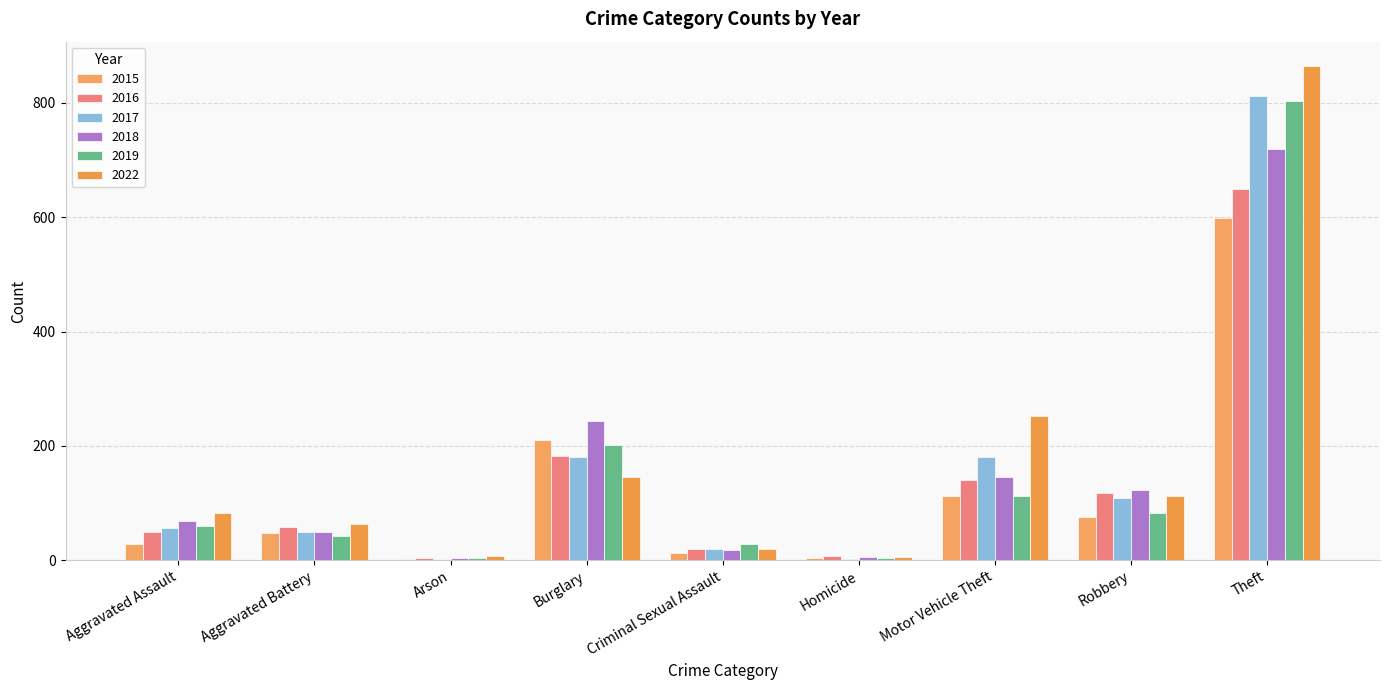

Are the bars grouped side by side (vs. stacked)?

Yes